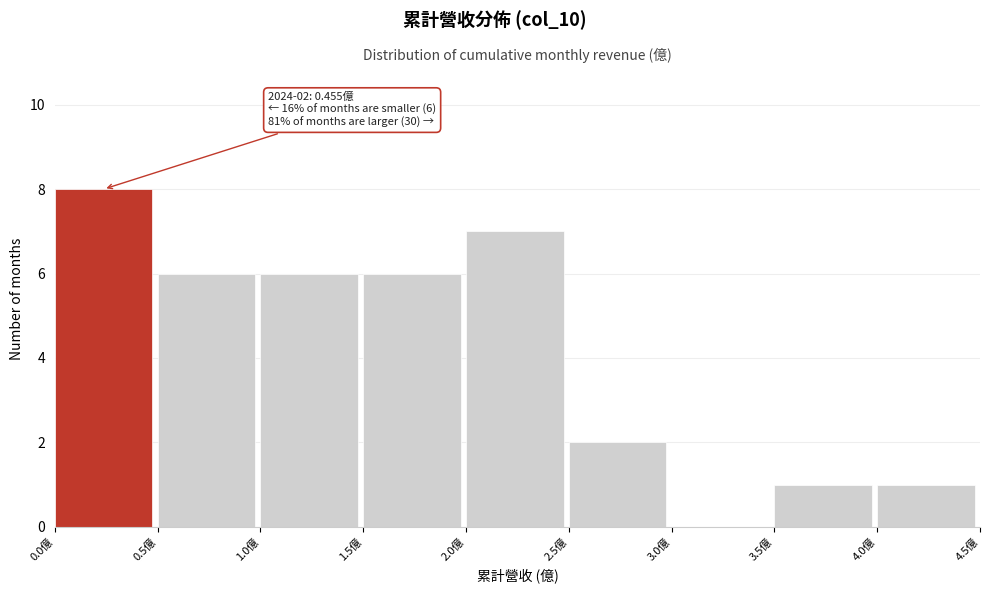

Which range on the x-axis has the tallest bar?

0.0 to 0.5